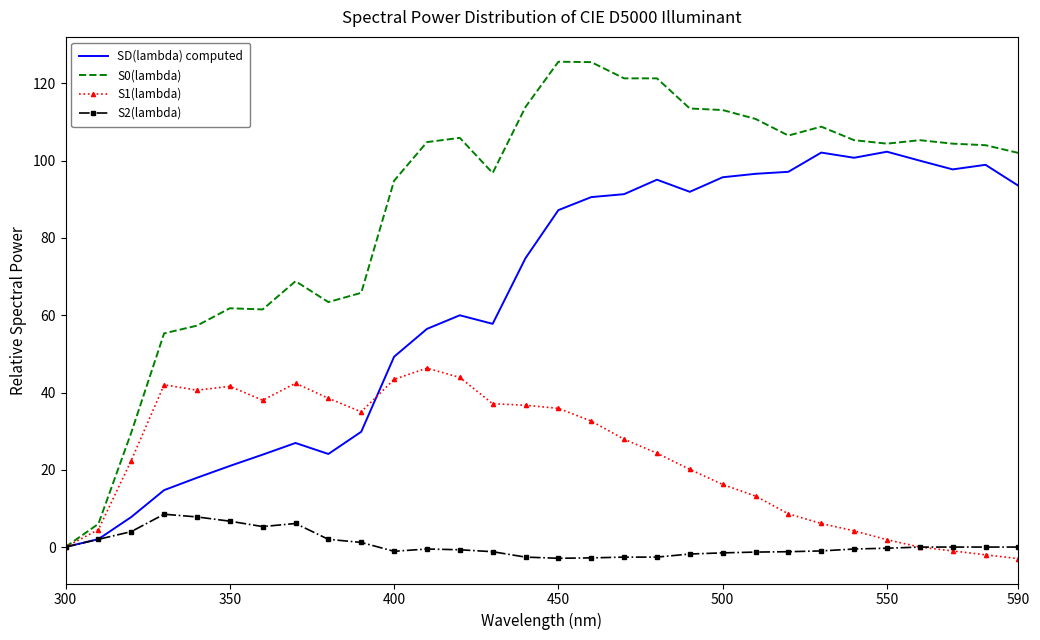

What is the greatest value displayed?

125.6